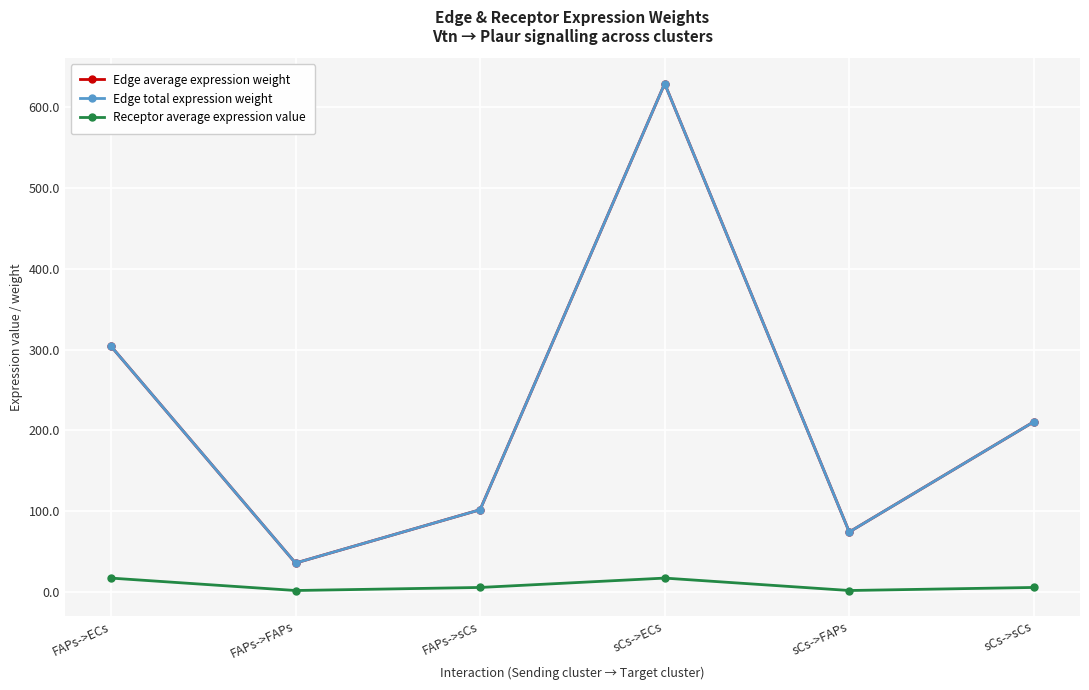

What is the highest value of the Edge average expression weight series?

628.9